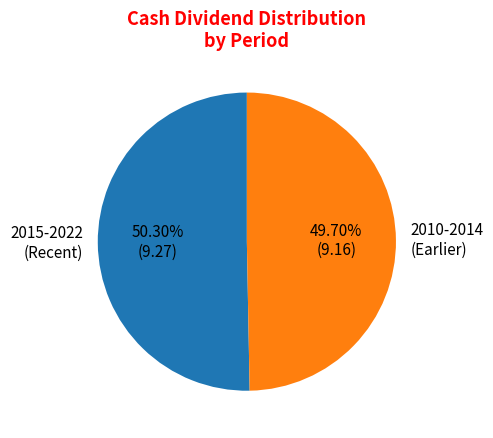

Which slice is the smallest?

2010-2014 (Earlier)